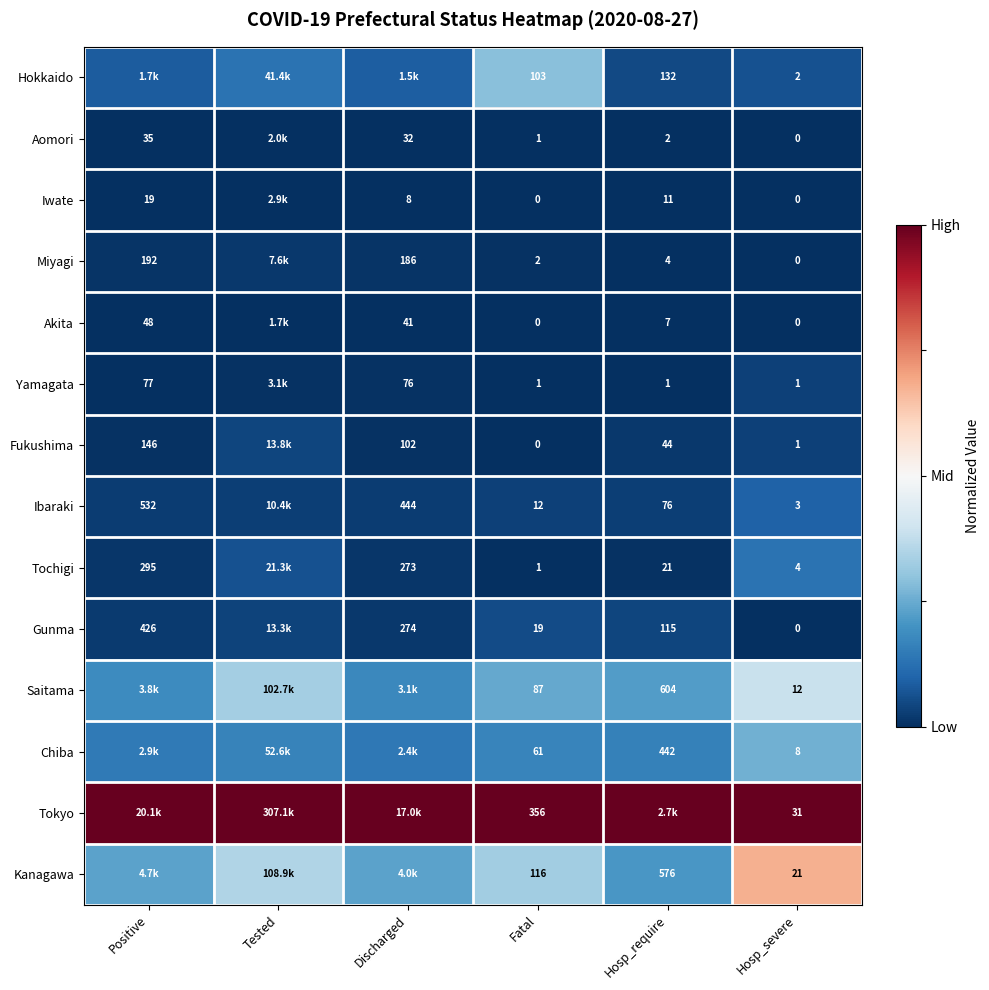

Is the value of Aomori at Discharged greater than the value of Yamagata at Hosp_severe?

Yes